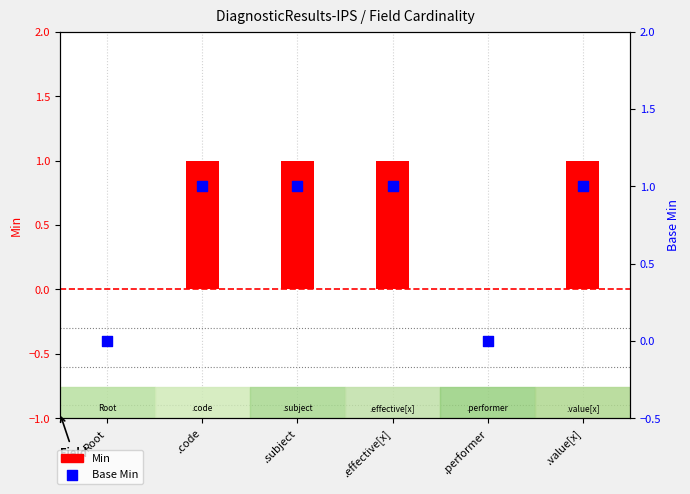

Is the value of Min at .effective[x] greater than the value of Base Min at .value[x]?

No